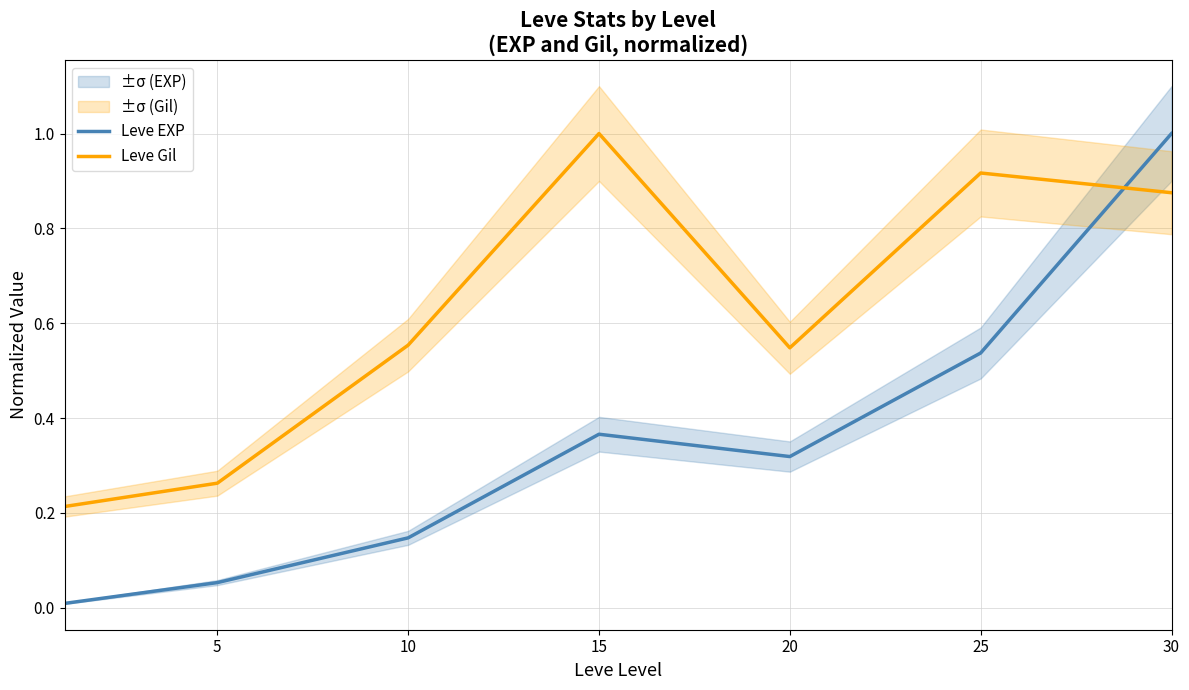

Between which two adjacent categories do Leve EXP and Leve Gil first intersect?

25 and 30